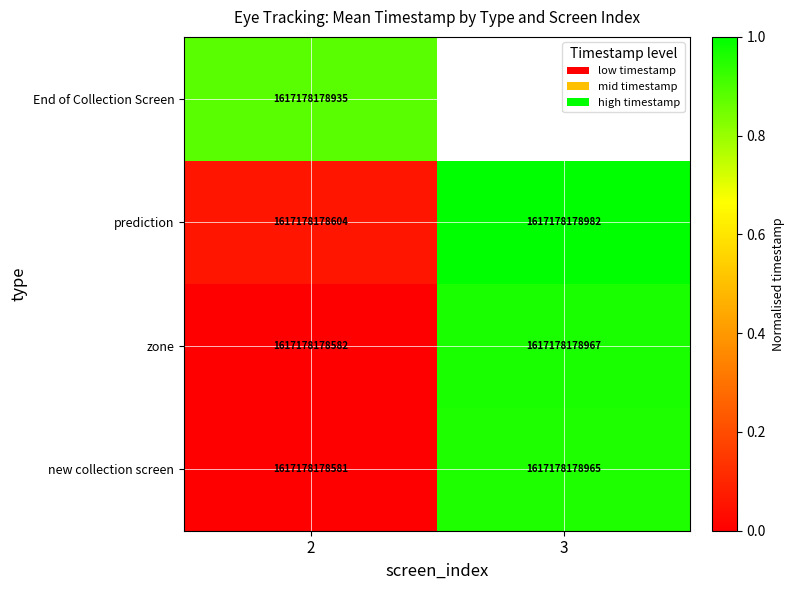

At which category does the chart reach its peak across all series?

3